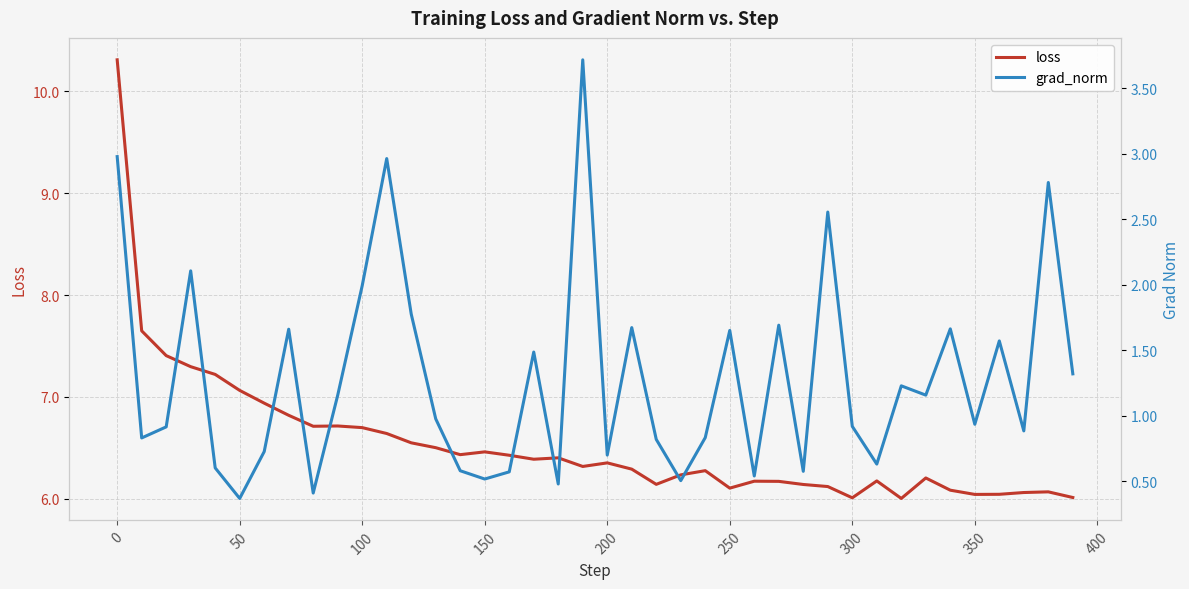

Reading left to right, what are all the values shown in this chart?

loss: 10.3	7.6	7.4	7.3	7.2	7.1	6.9	6.8	6.7	6.7	6.7	6.6	6.5	6.5	6.4	6.5	6.4	6.4	6.4	6.3	6.4	6.3	6.1	6.2	6.3	6.1	6.2	6.2	6.1	6.1	6.0	6.2	6.0	6.2	6.1	6.0	6.0	6.1	6.1	6.0
grad_norm: 3.0	0.8	0.9	2.1	0.6	0.4	0.7	1.7	0.4	1.2	2.0	3.0	1.8	1.0	0.6	0.5	0.6	1.5	0.5	3.7	0.7	1.7	0.8	0.5	0.8	1.7	0.5	1.7	0.6	2.6	0.9	0.6	1.2	1.2	1.7	0.9	1.6	0.9	2.8	1.3